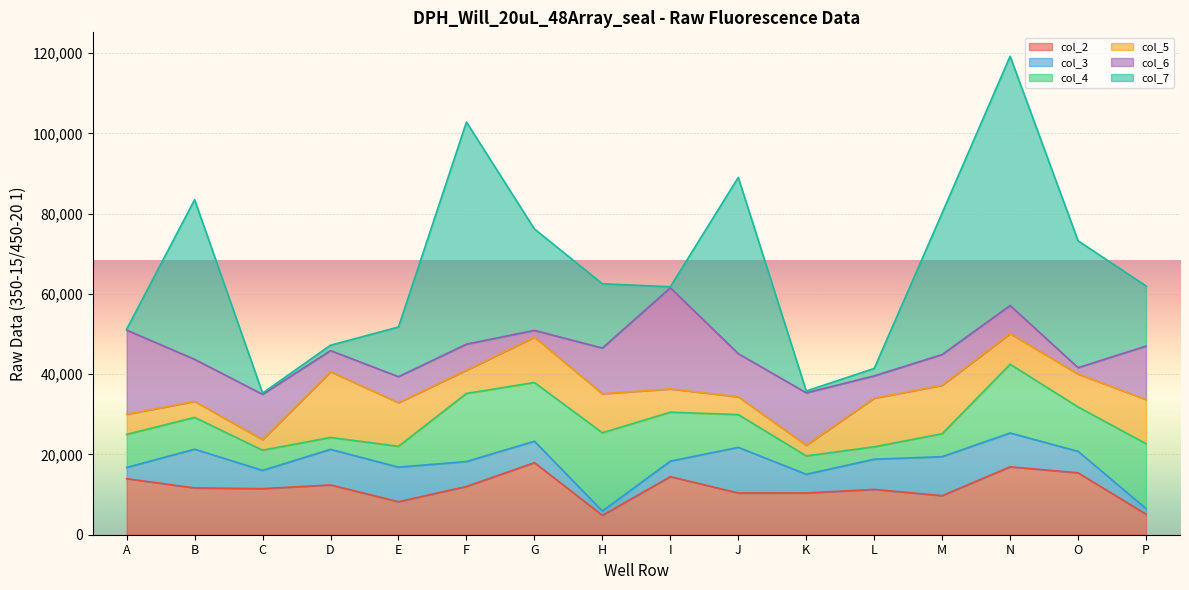

Rank the categories by col_6 value from lowest to highest.

O, G, D, L, E, F, N, M, B, J, C, H, K, P, A, I